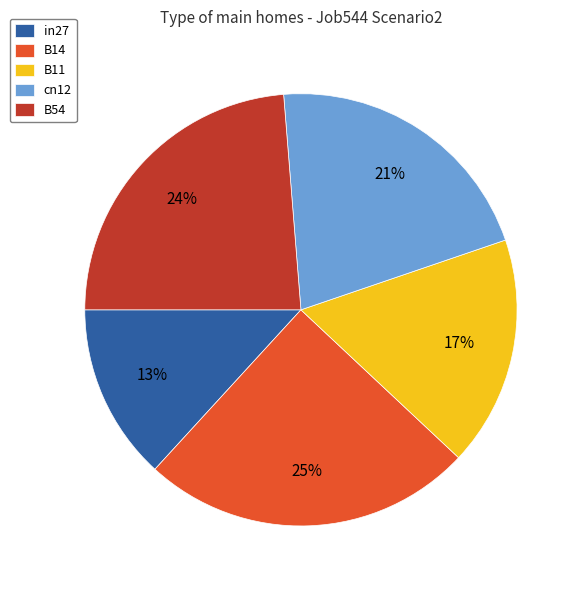

Is it true that in27 is 28% of the pie?

False